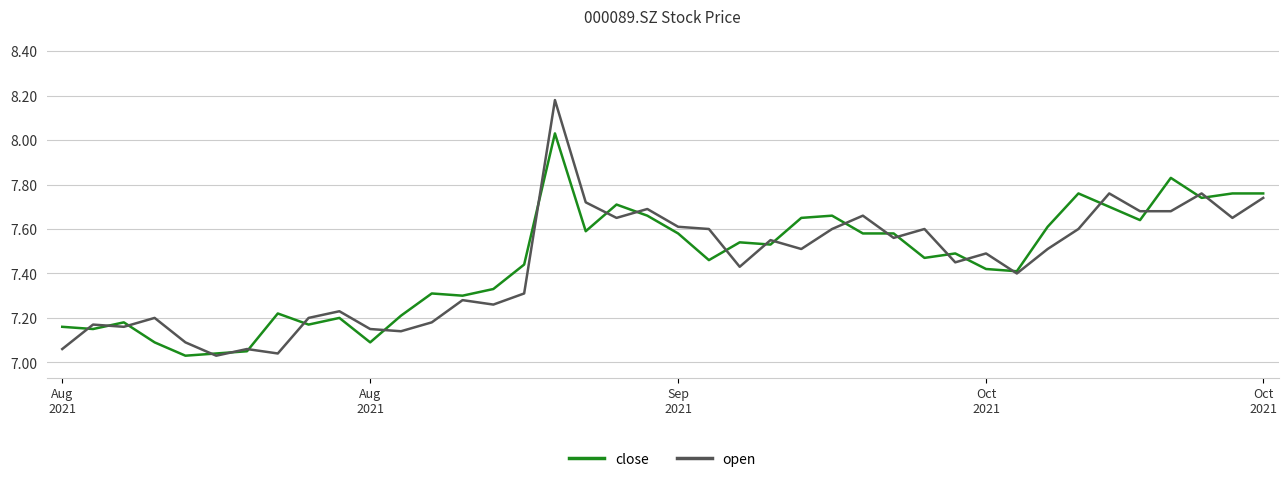

Which series has the widest spread of values?

open